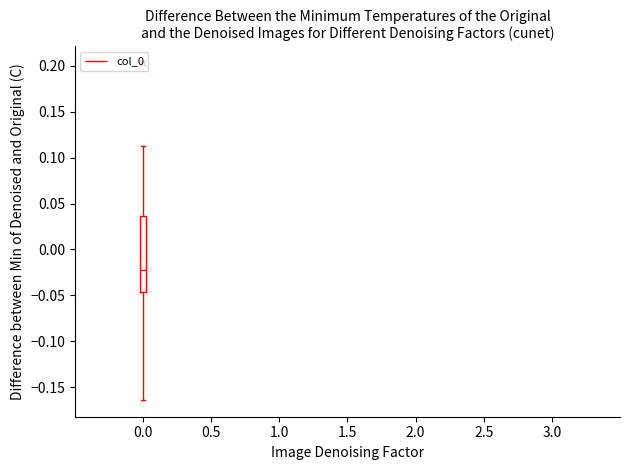

Transcribe this box plot: give where the median line is, the range the box spans, and where the two whiskers end, as read against the y-axis. The values are not printed on the chart, so give them approximately, as read against the axis.

median -0.020, box -0.045 to 0.035, whiskers -0.165 to 0.115